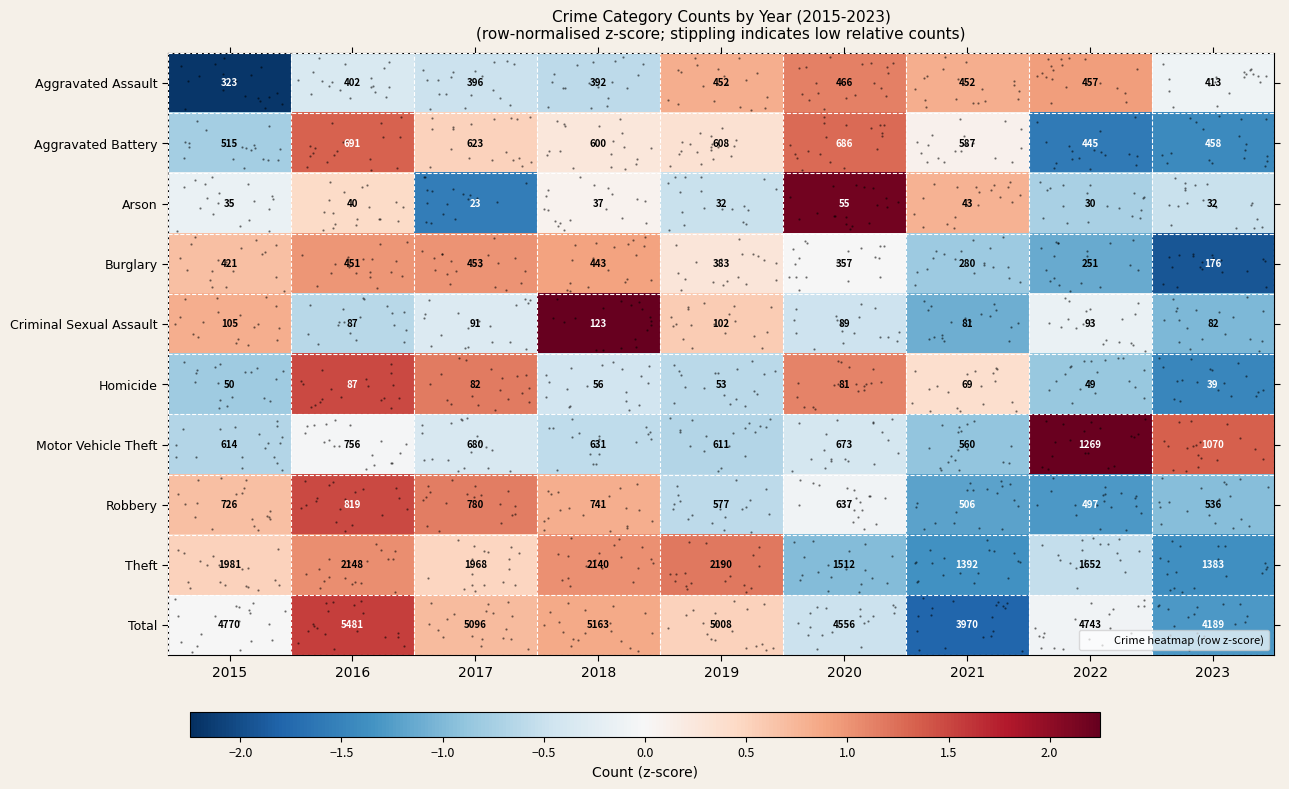

Is the value of Homicide at 2019 greater than the value of Aggravated Battery at 2019?

No